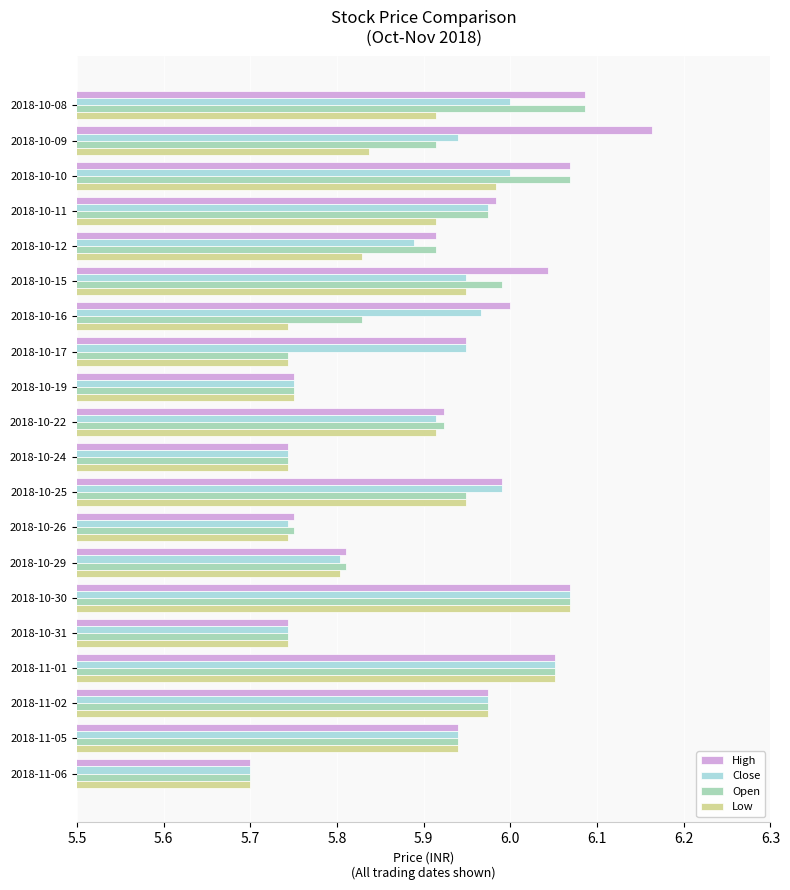

What is the sum of all Low values?

117.3